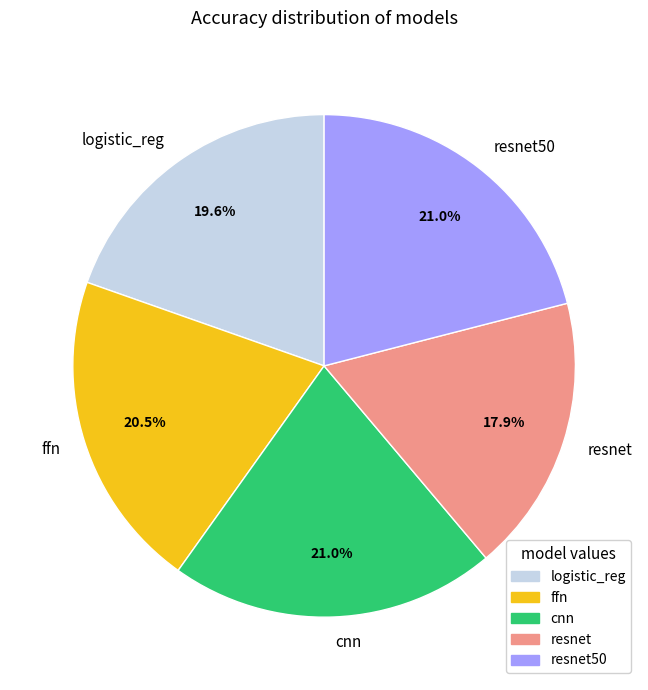

What is the smallest slice in the pie chart?

resnet